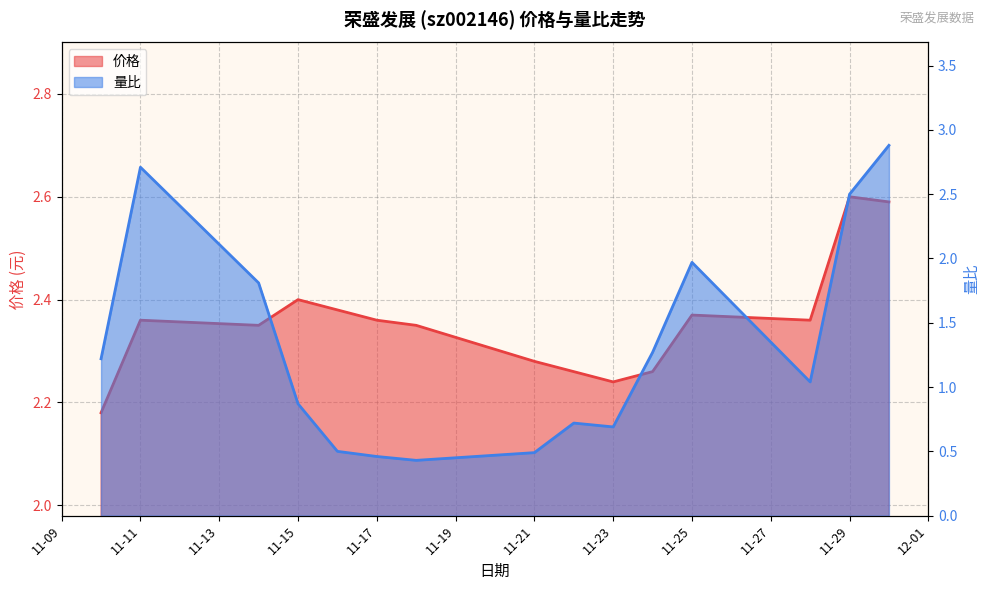

What is the average value of the 量比 series?

1.3